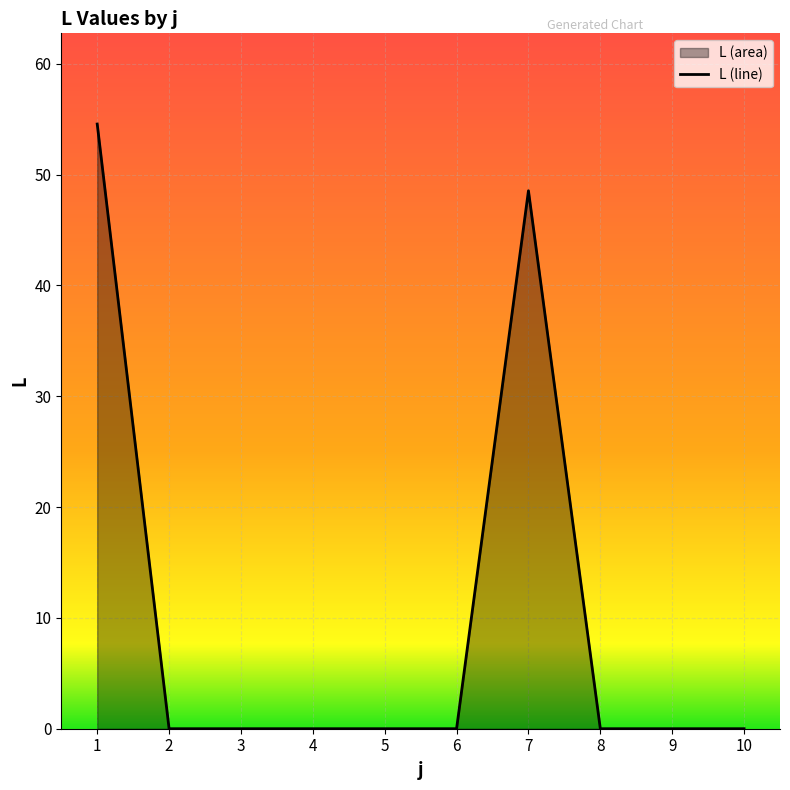

Rank the categories by value from highest to lowest.

1, 7, 2, 3, 4, 5, 6, 8, 9, 10